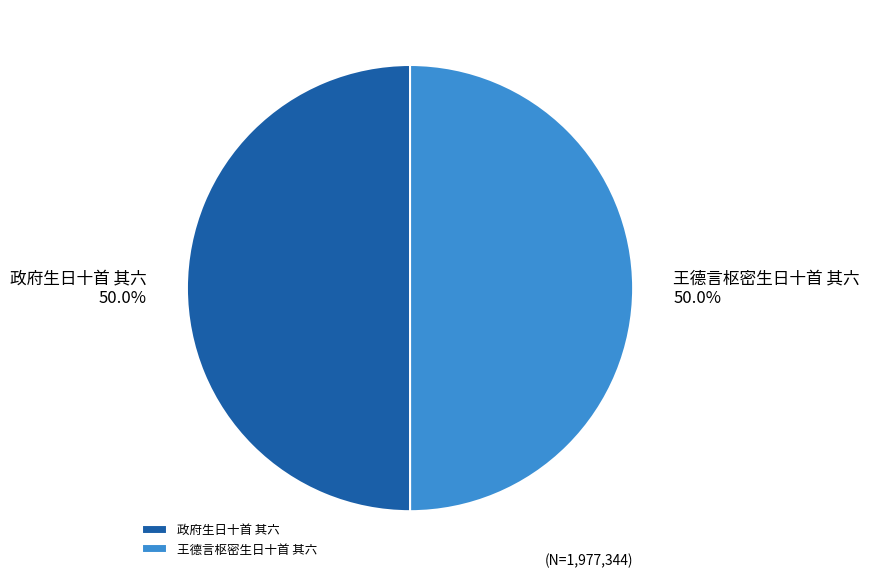

Count the number of slices in the pie.

2